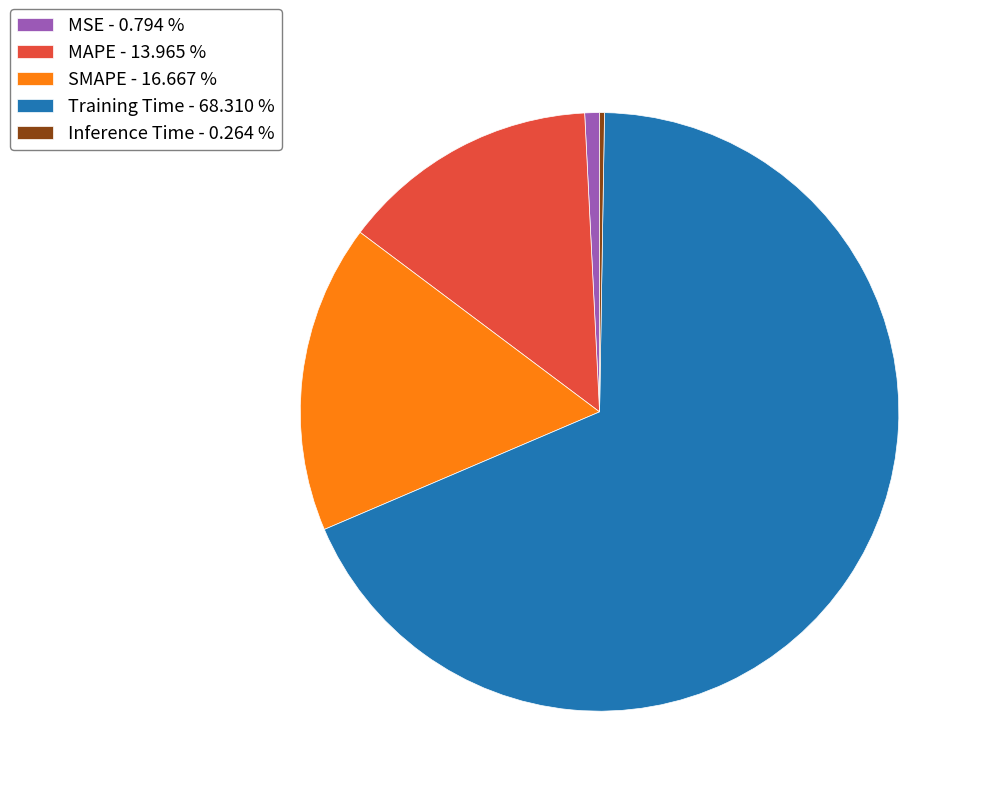

Between SMAPE - 16.667 % and MAPE - 13.965 %, which is larger?

SMAPE - 16.667 %